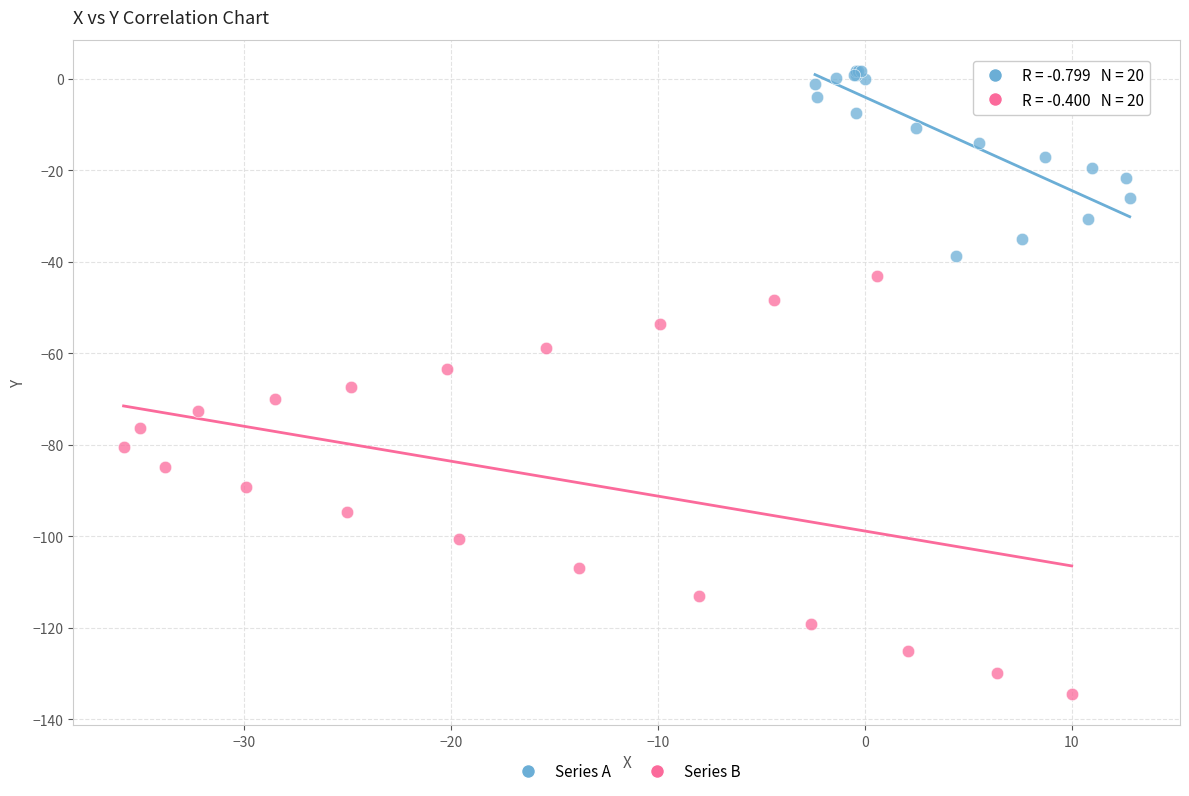

Which series has the largest Y range (max minus min)?

Series B